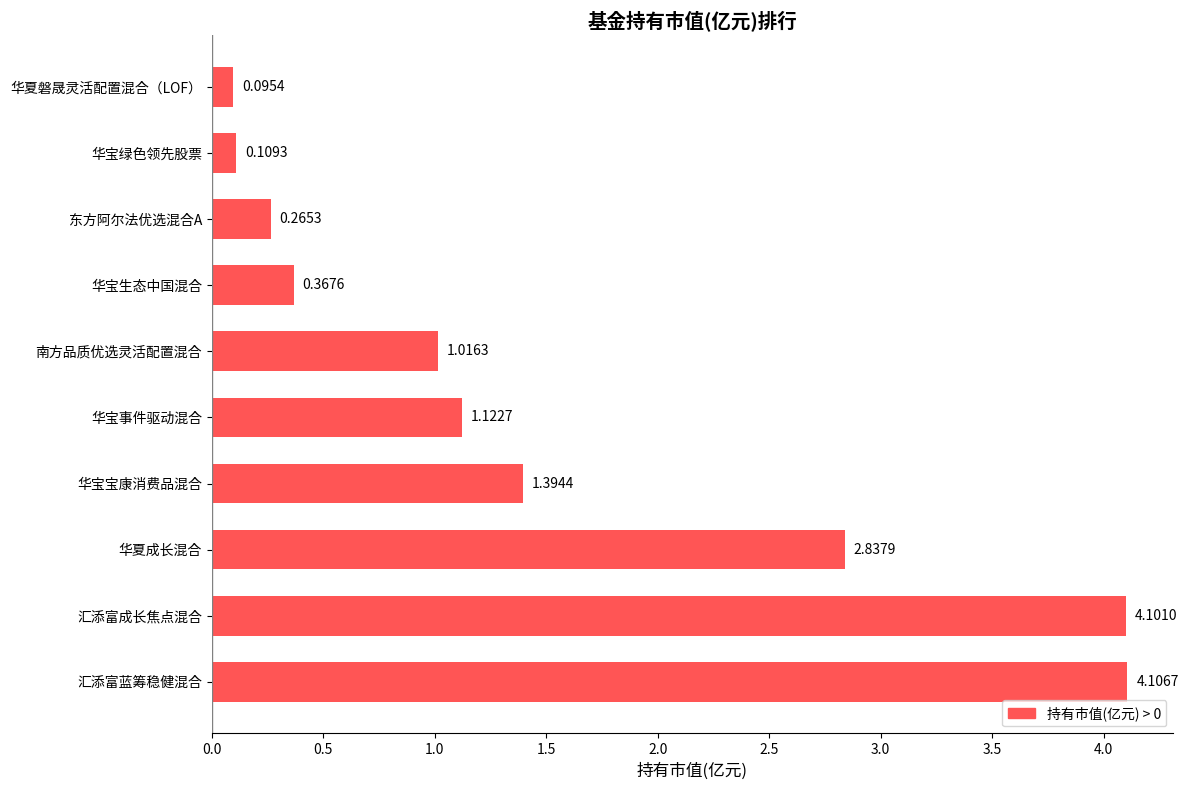

Which category has the highest value across all series?

汇添富蓝筹稳健混合